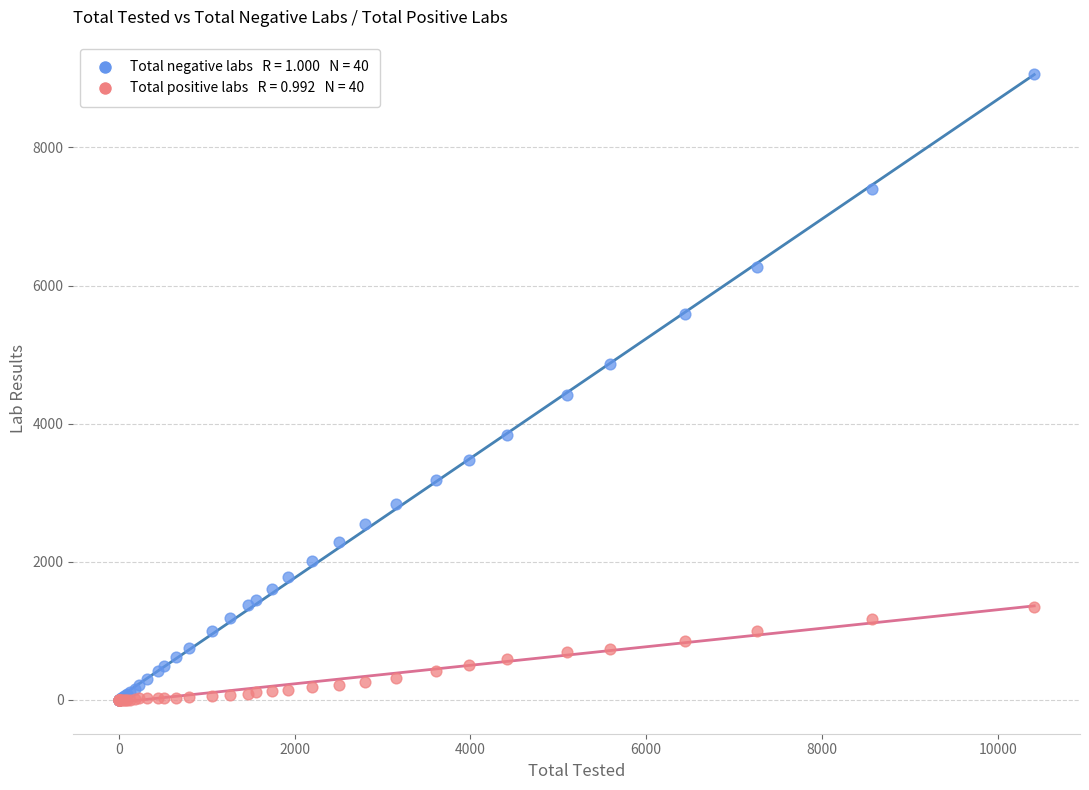

Across all series, what Y value is closest to 4532?

4412